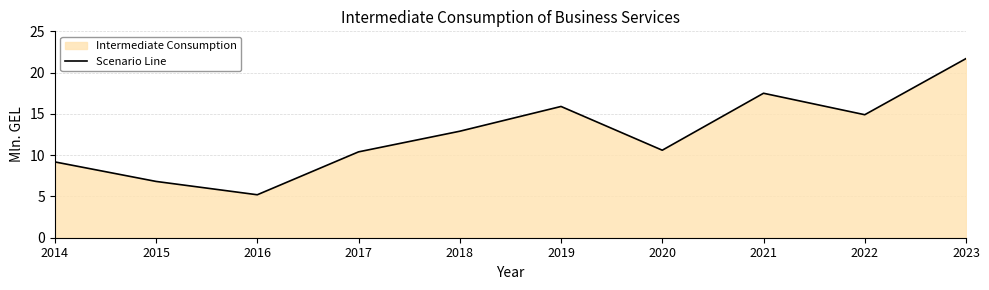

Count the number of categories in the chart.

10